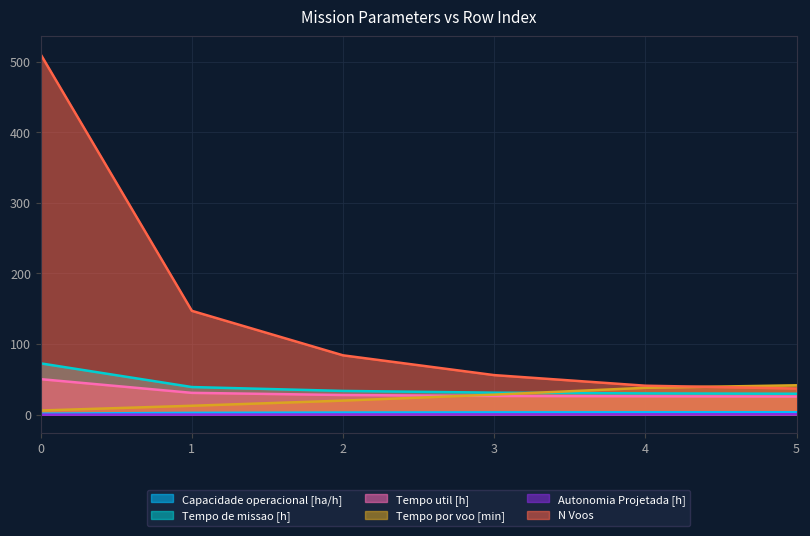

What are all the series names shown in the legend?

Capacidade operacional [ha/h], Tempo de missao [h], Tempo util [h], Tempo por voo [min], Autonomia Projetada [h], N Voos